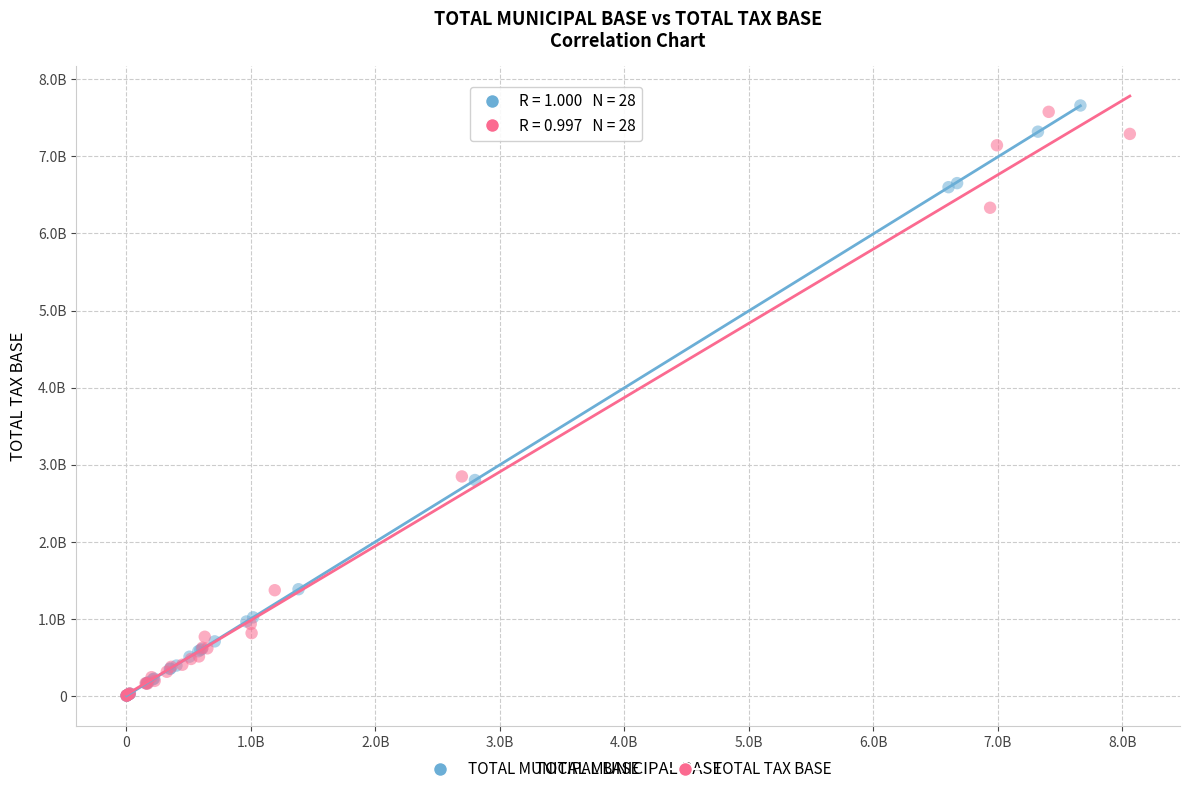

What are all the series names shown in the legend?

TOTAL MUNICIPAL BASE, TOTAL TAX BASE